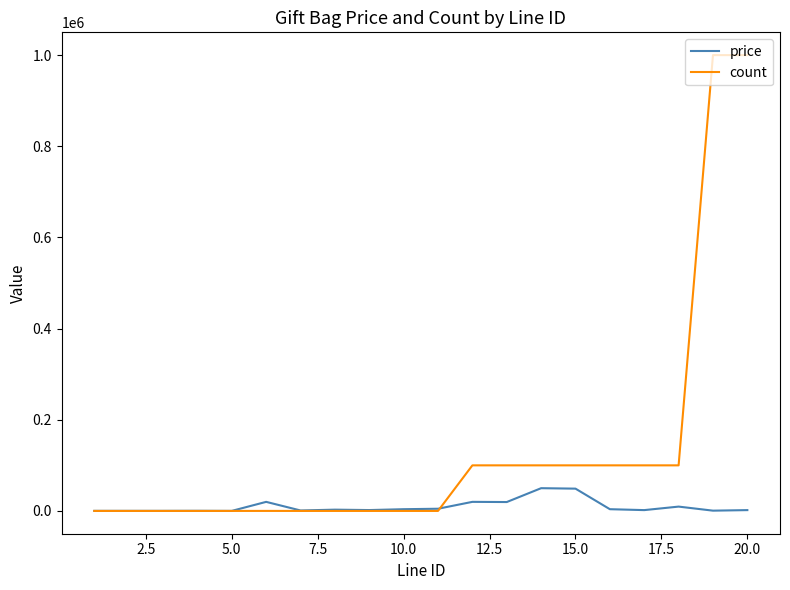

What is the maximum value for count?

999999